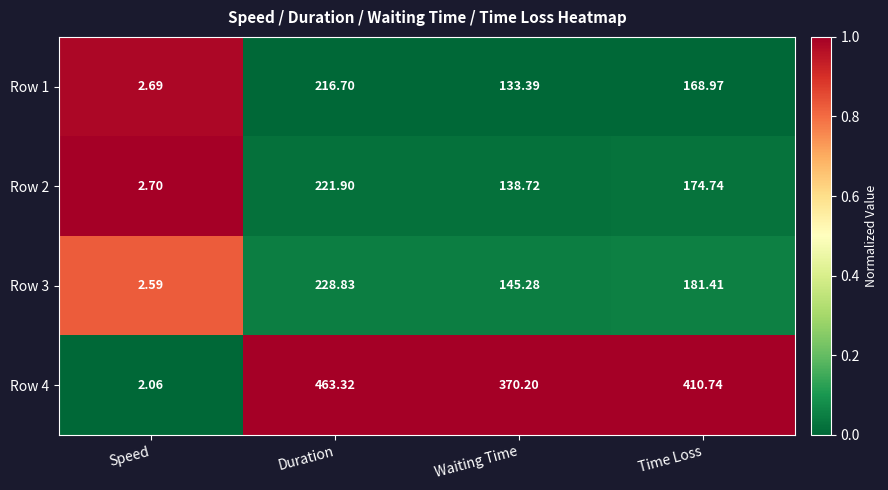

Where does the Row 1 series first go above 168?

Duration